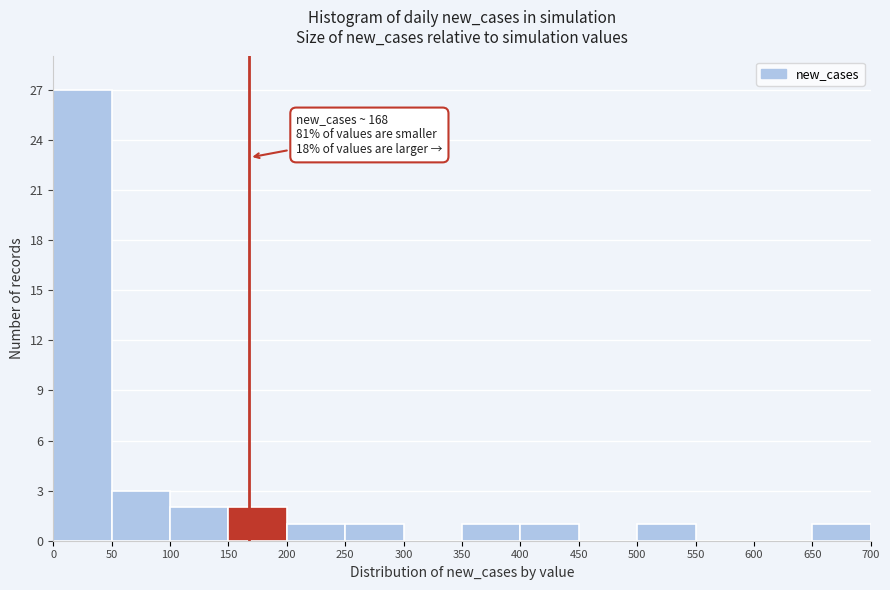

Over which range of the x-axis is the bar tallest?

0 to 50